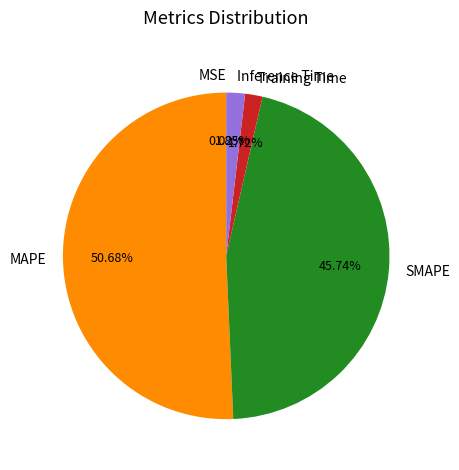

Which slice is the largest?

MAPE